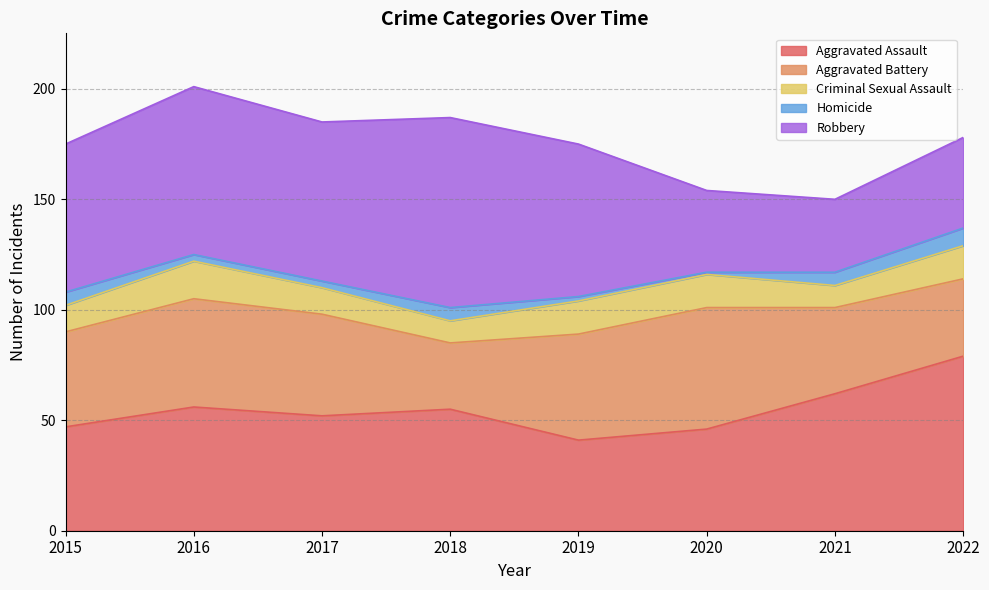

The Robbery series shows 37 at 2020. True or false?

True